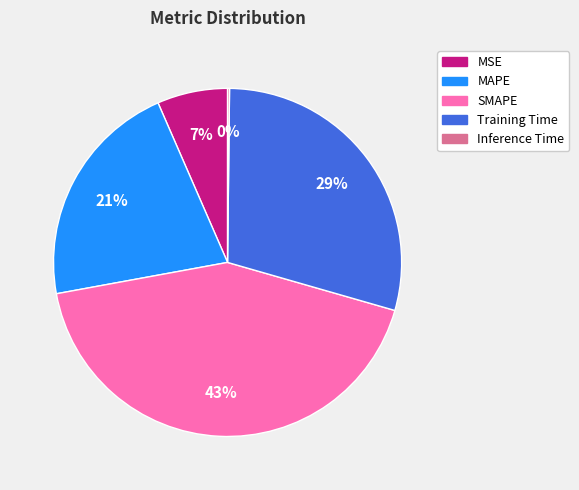

To the nearest percent, what is the average slice percentage?

20%